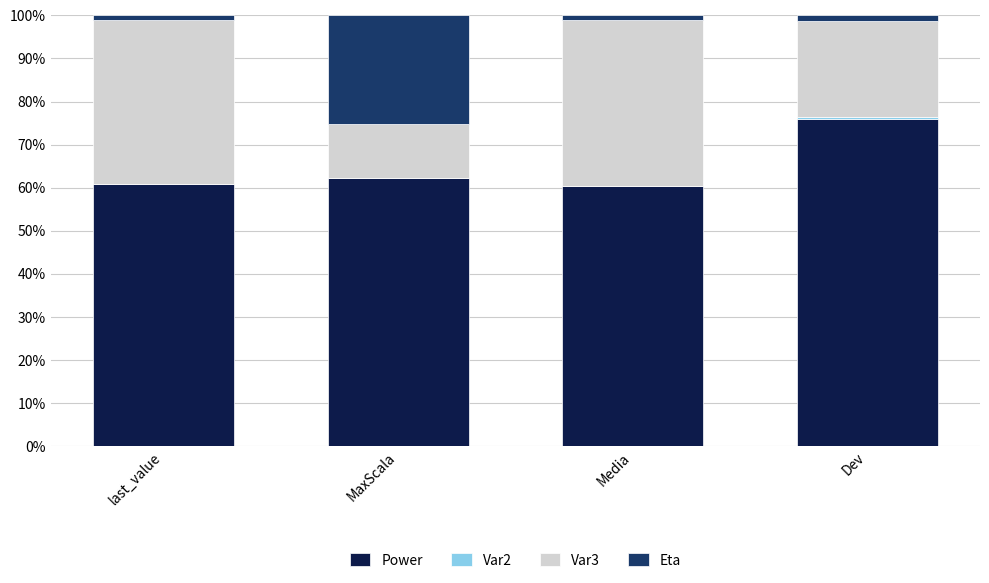

Which category has the highest value in the Power series?

Dev